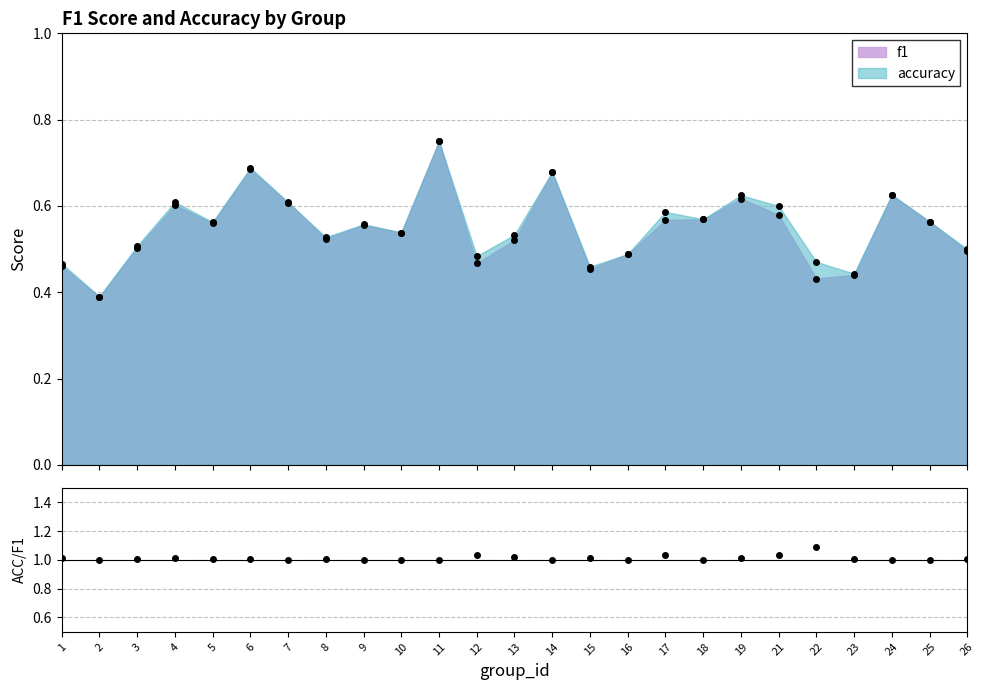

Where is the first local maximum?

4